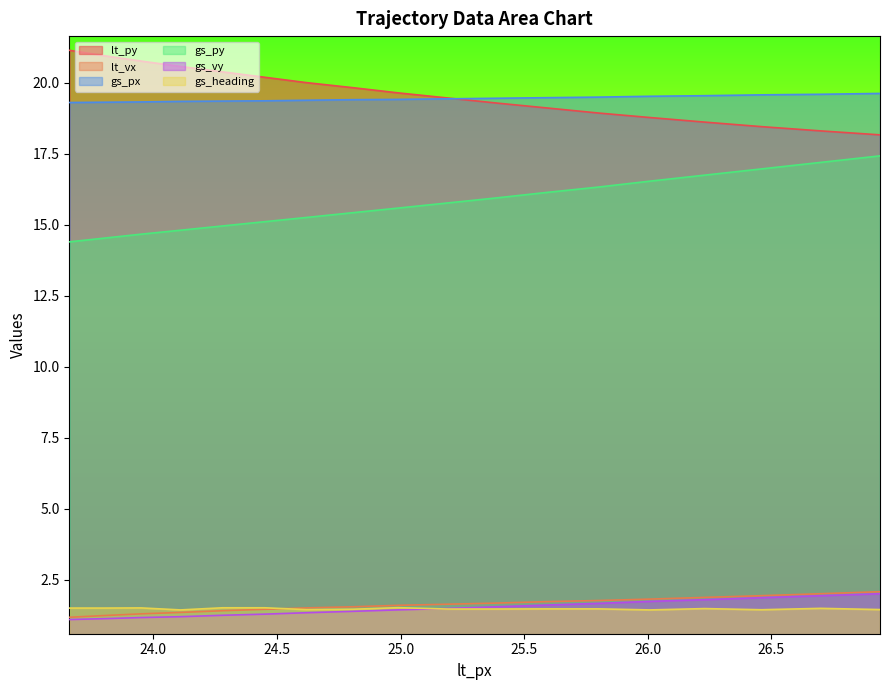

Reading left to right, transcribe all the data shown in this chart.

lt_py: 23.66=21.1	23.8=21.0	23.95=20.8	24.11=20.6	24.28=20.4	24.45=20.2	24.62=20.0	24.81=19.8	24.99=19.6	25.19=19.5	25.39=19.3	25.59=19.1	25.8=18.9	26.01=18.8	26.23=18.6	26.46=18.5	26.7=18.3	26.94=18.2
lt_vx: 23.66=1.2	23.8=1.2	23.95=1.3	24.11=1.3	24.28=1.4	24.45=1.4	24.62=1.5	24.81=1.5	24.99=1.6	25.19=1.6	25.39=1.7	25.59=1.7	25.8=1.8	26.01=1.8	26.23=1.9	26.46=1.9	26.7=2.0	26.94=2.1
gs_px: 23.66=19.3	23.8=19.3	23.95=19.3	24.11=19.4	24.28=19.4	24.45=19.4	24.62=19.4	24.81=19.4	24.99=19.4	25.19=19.4	25.39=19.5	25.59=19.5	25.8=19.5	26.01=19.5	26.23=19.6	26.46=19.6	26.7=19.6	26.94=19.6
gs_py: 23.66=14.4	23.8=14.5	23.95=14.7	24.11=14.8	24.28=15.0	24.45=15.1	24.62=15.3	24.81=15.4	24.99=15.6	25.19=15.8	25.39=15.9	25.59=16.1	25.8=16.3	26.01=16.5	26.23=16.8	26.46=17.0	26.7=17.2	26.94=17.4
gs_vy: 23.66=1.1	23.8=1.1	23.95=1.2	24.11=1.2	24.28=1.2	24.45=1.3	24.62=1.3	24.81=1.4	24.99=1.4	25.19=1.5	25.39=1.5	25.59=1.6	25.8=1.7	26.01=1.7	26.23=1.8	26.46=1.9	26.7=1.9	26.94=2.0
gs_heading: 23.66=1.5	23.8=1.5	23.95=1.5	24.11=1.4	24.28=1.5	24.45=1.5	24.62=1.4	24.81=1.5	24.99=1.5	25.19=1.5	25.39=1.5	25.59=1.5	25.8=1.5	26.01=1.4	26.23=1.5	26.46=1.4	26.7=1.5	26.94=1.4